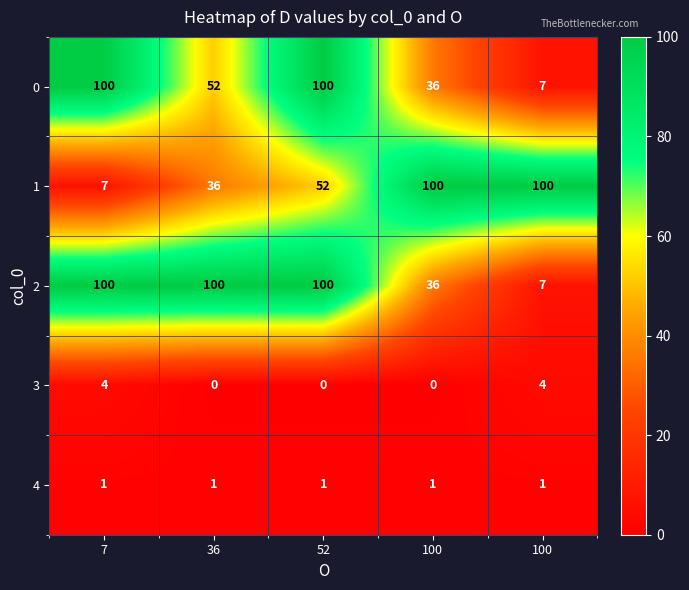

Reading right to left, extract all data points from this chart.

0: 100=7	100=36	52=100	36=52	7=100
1: 100=100	100=100	52=52	36=36	7=7
2: 100=7	100=36	52=100	36=100	7=100
3: 100=4	100=0	52=0	36=0	7=4
4: 100=1	100=1	52=1	36=1	7=1